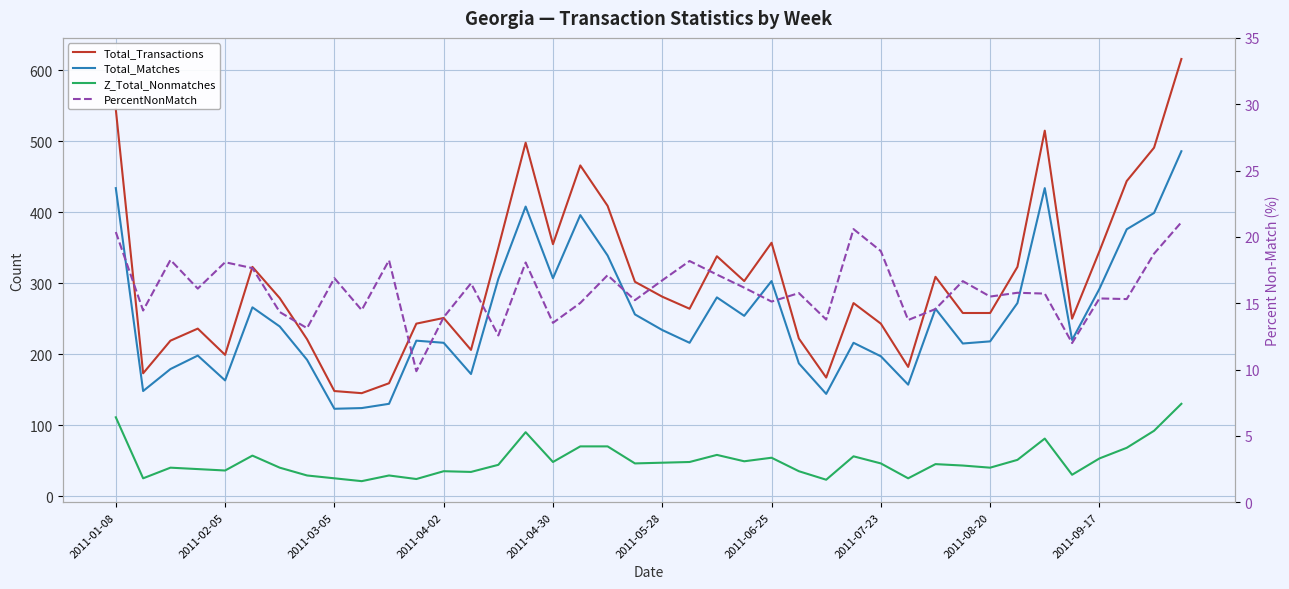

How many series are shown in this chart?

4